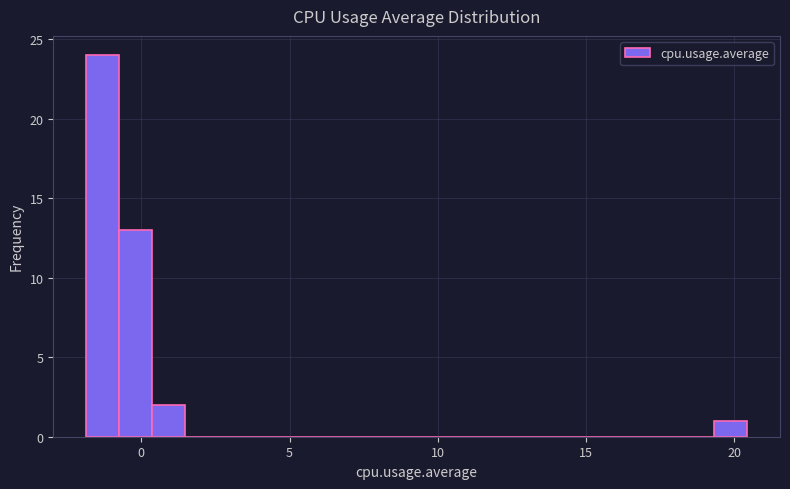

Around what value on the x-axis is the tallest bar? Give the approximate position of its centre, as read against the axis.

-1.5